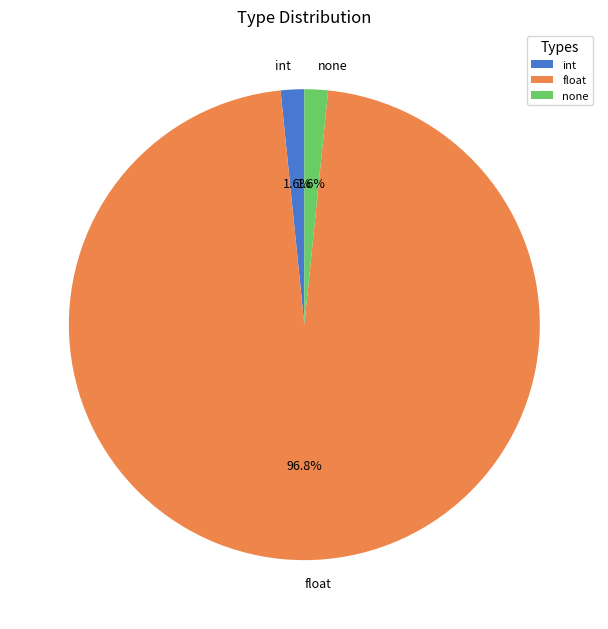

What is the largest slice in the pie chart?

float